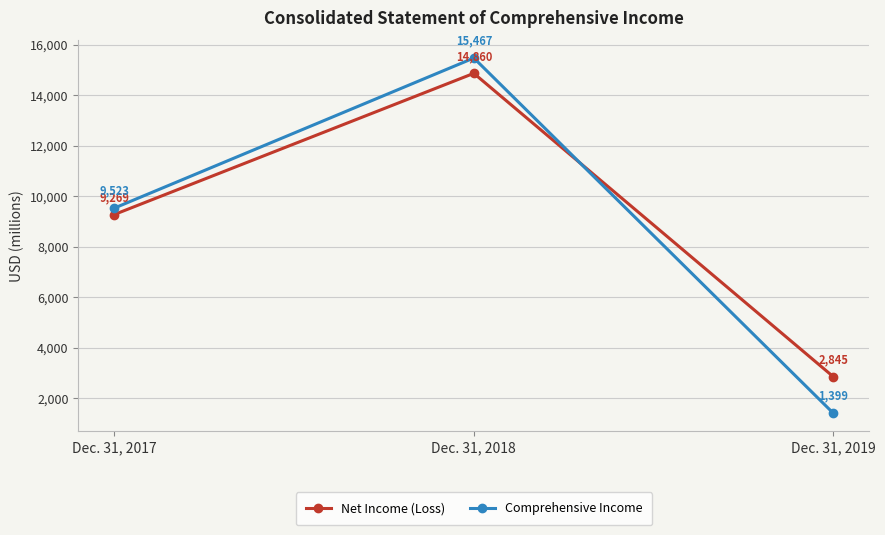

Where is Net Income (Loss) nearest to the value 8852?

Dec. 31, 2017